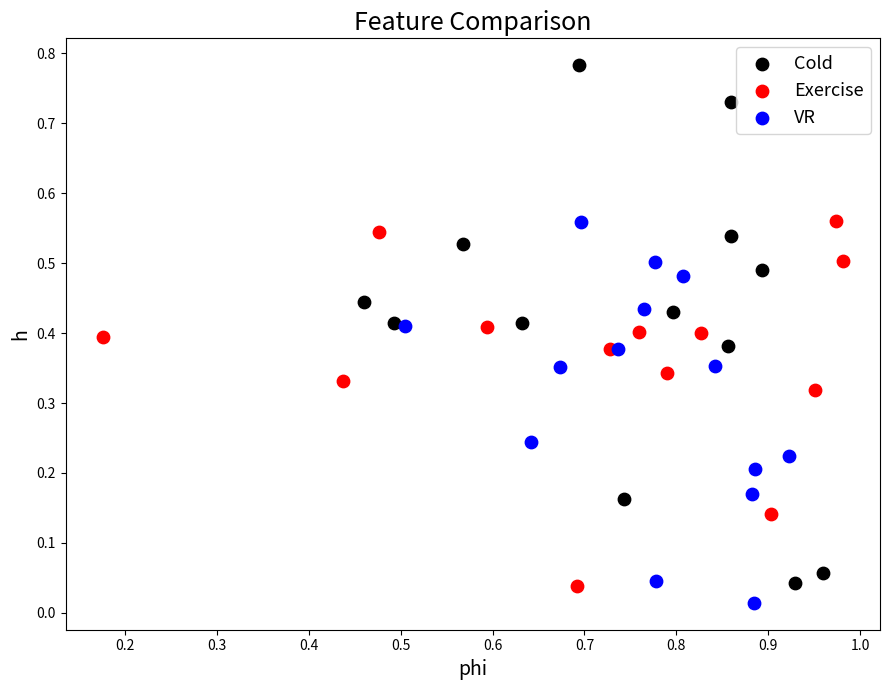

Which series contains the highest Y value?

Cold